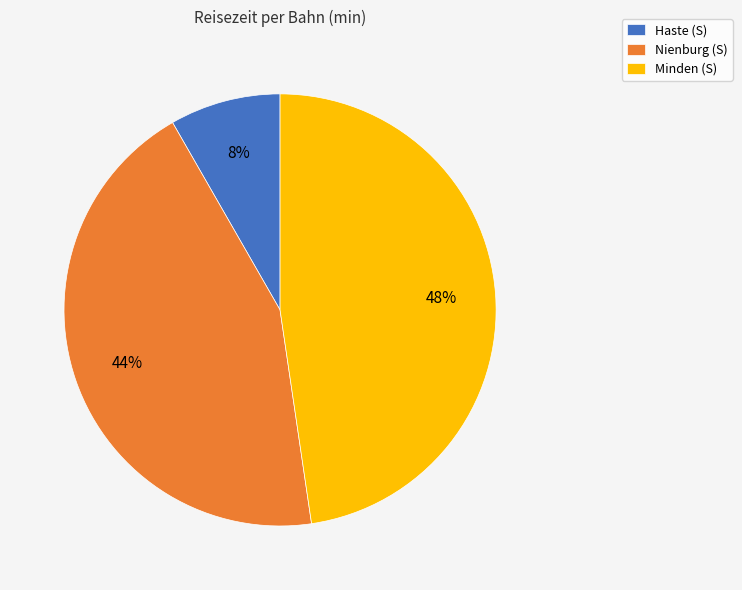

What percentage is the Minden (S) slice, to the nearest percent?

48%